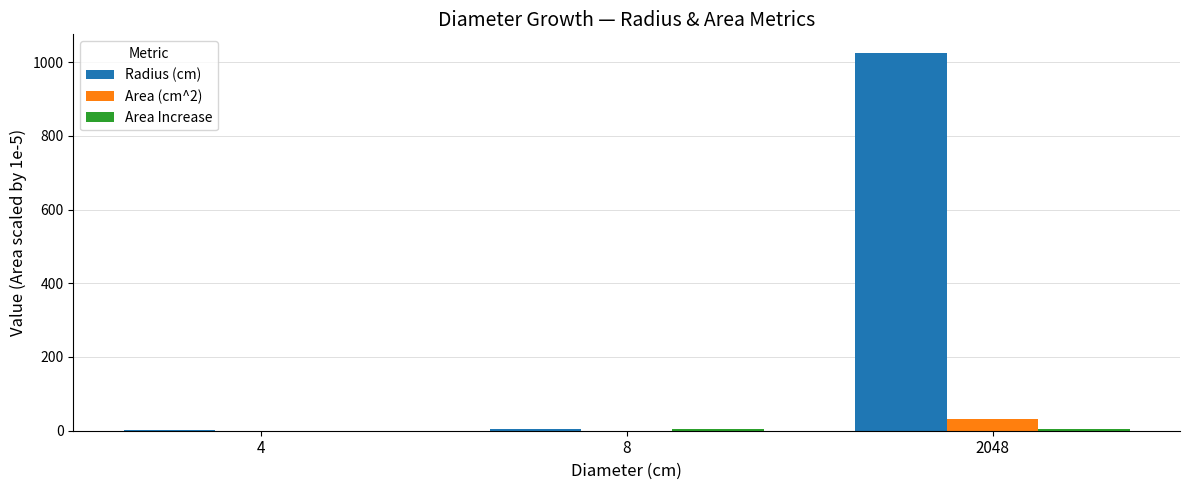

Is it true that Radius (cm) equals 1024.0 at 2048?

True